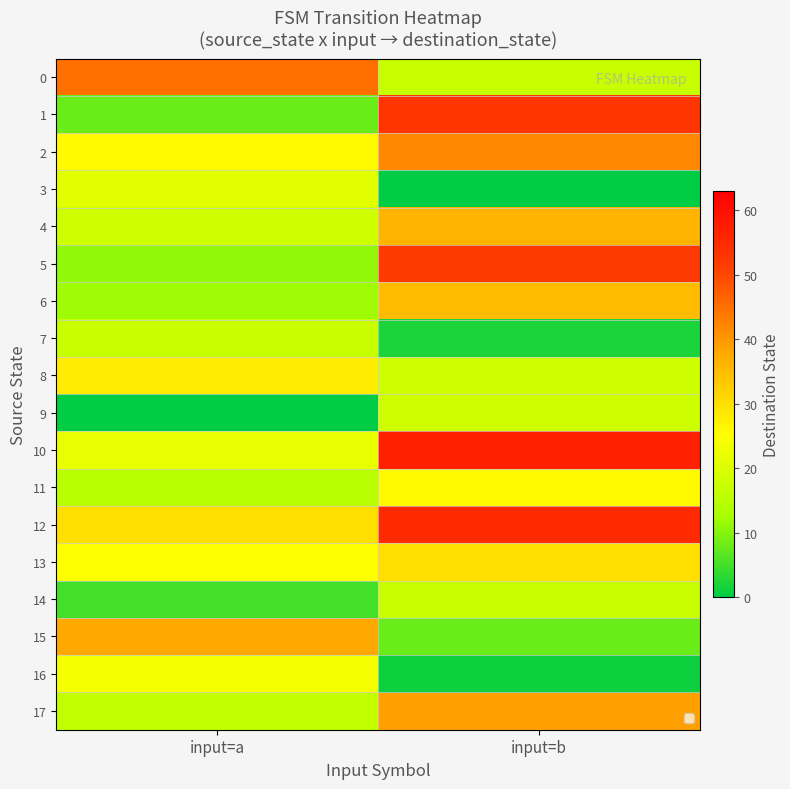

What is the difference between the highest and lowest values at input=a?

45